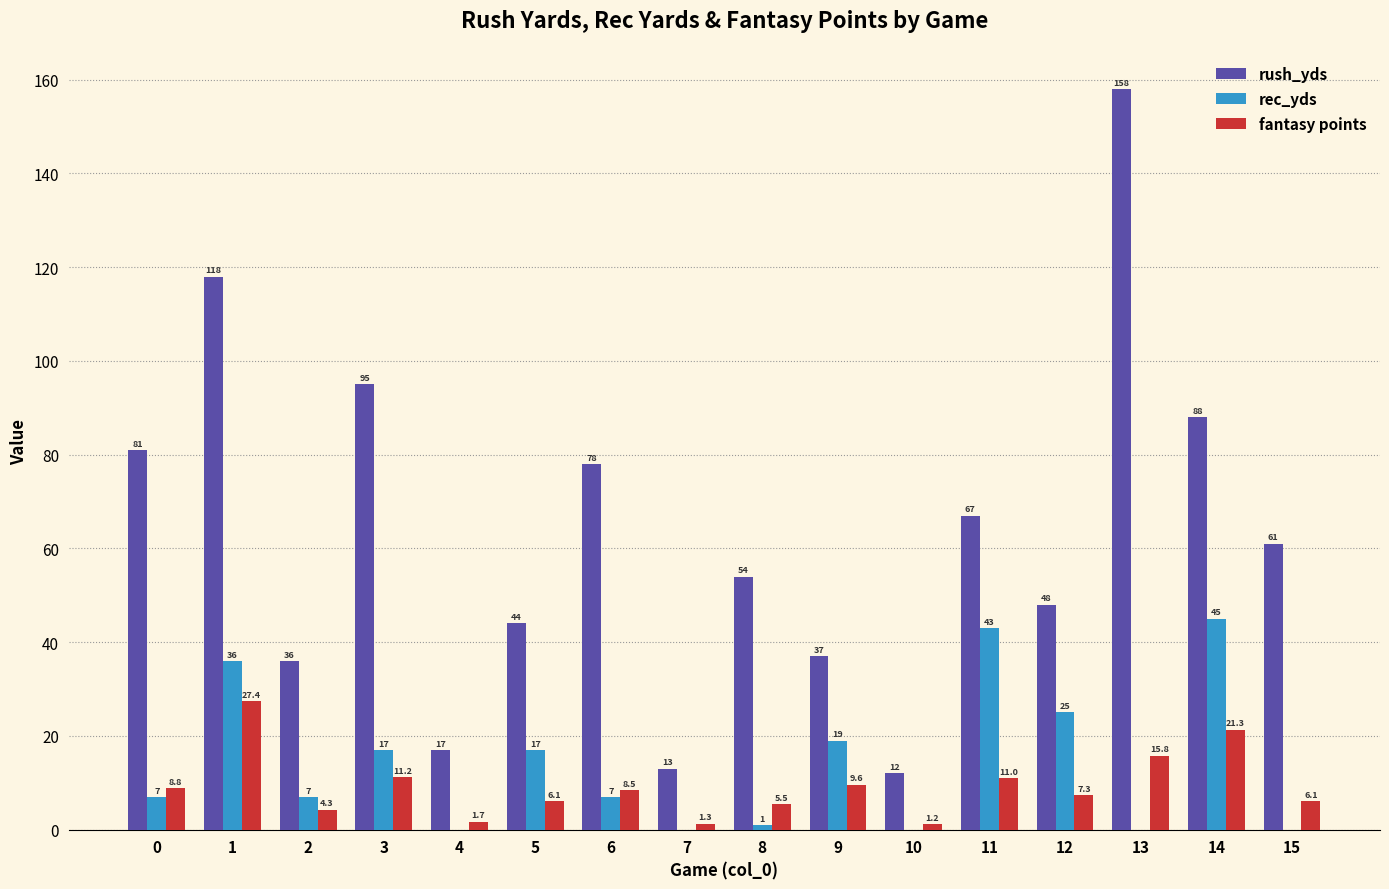

Reading left to right, list all the values displayed in this chart.

rush_yds: 81.0	118.0	36.0	95.0	17.0	44.0	78.0	13.0	54.0	37.0	12.0	67.0	48.0	158.0	88.0	61.0
rec_yds: 7.0	36.0	7.0	17.0	0.0	17.0	7.0	0.0	1.0	19.0	0.0	43.0	25.0	0.0	45.0	0.0
fantasy points: 8.8	27.4	4.3	11.2	1.7	6.1	8.5	1.3	5.5	9.6	1.2	11.0	7.3	15.8	21.3	6.1